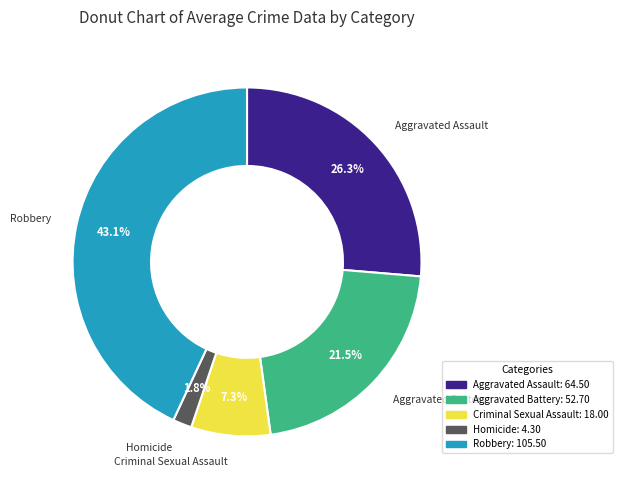

Is there a majority slice in this chart?

No